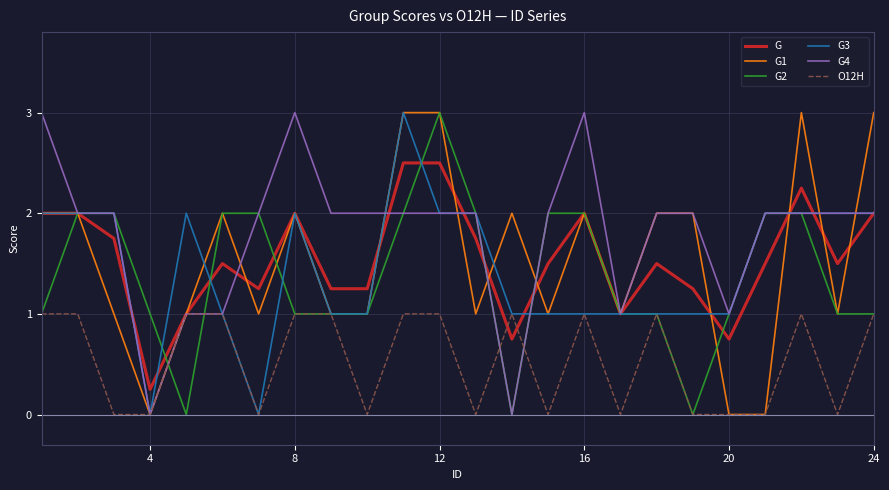

Which series has the largest total across all categories?

G4